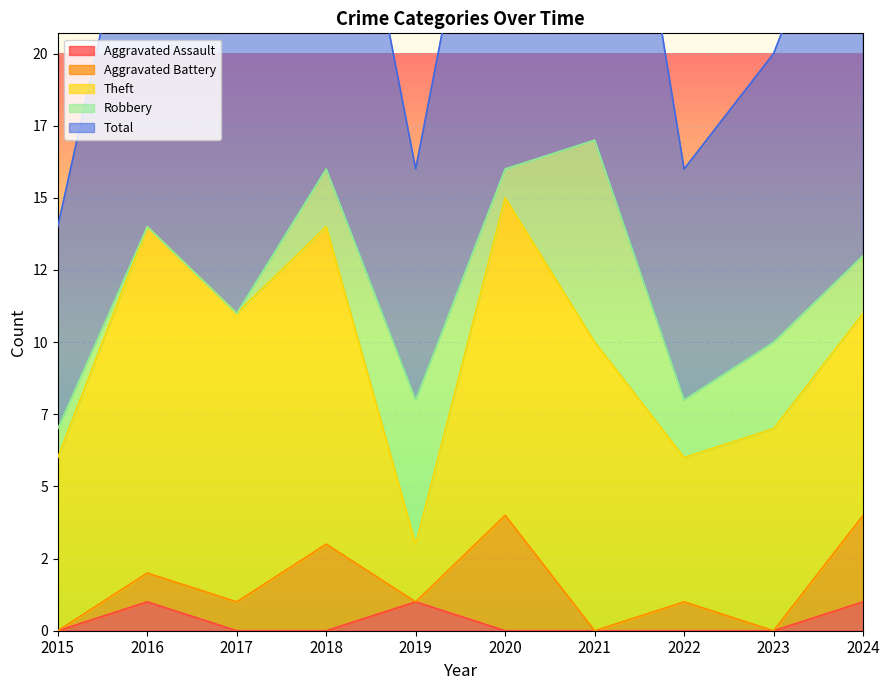

The value of Aggravated Battery at 2022 is 0. True or false?

False